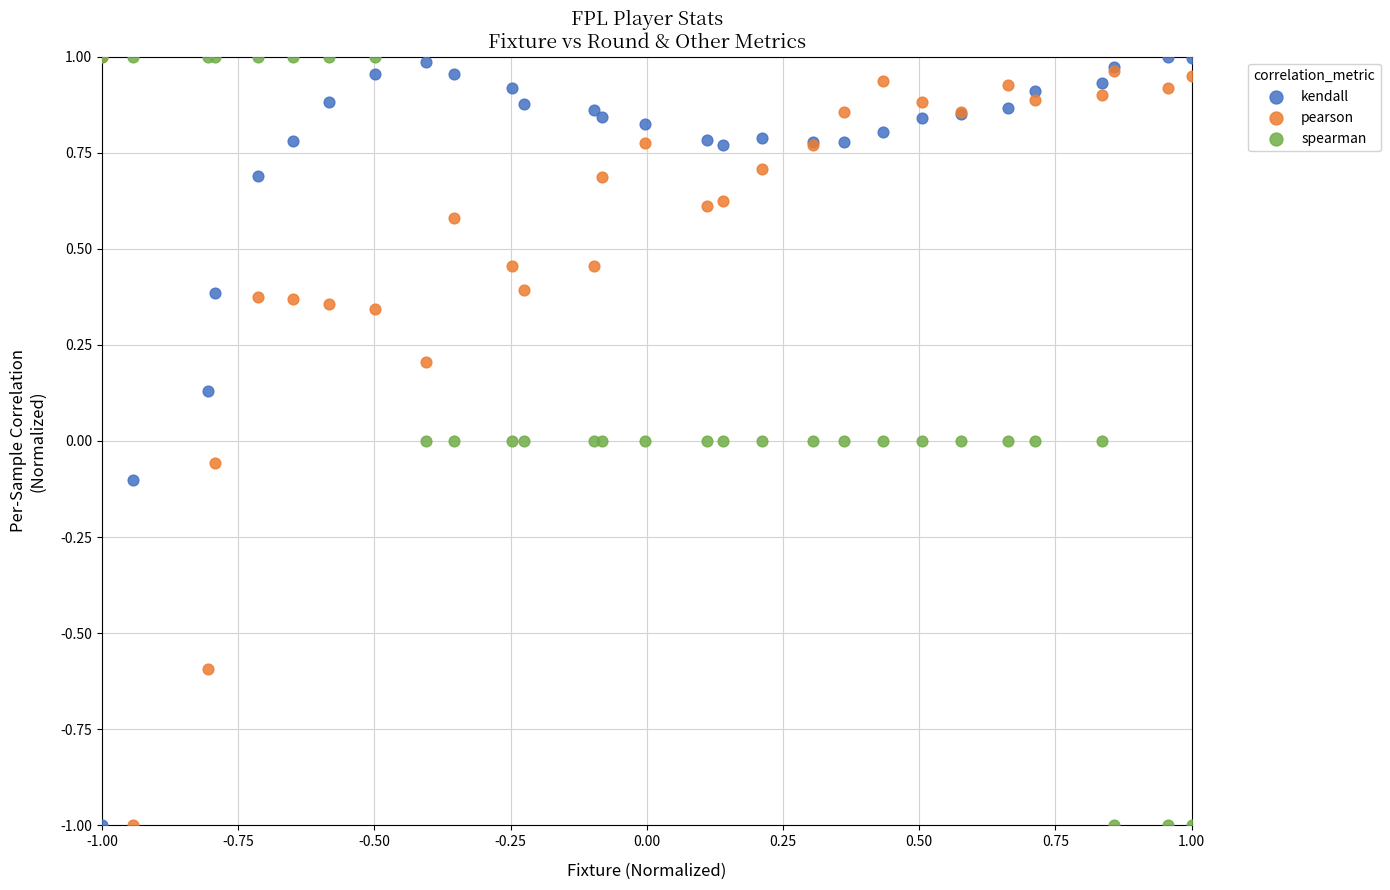

What are all the series names shown in the legend?

kendall, pearson, spearman